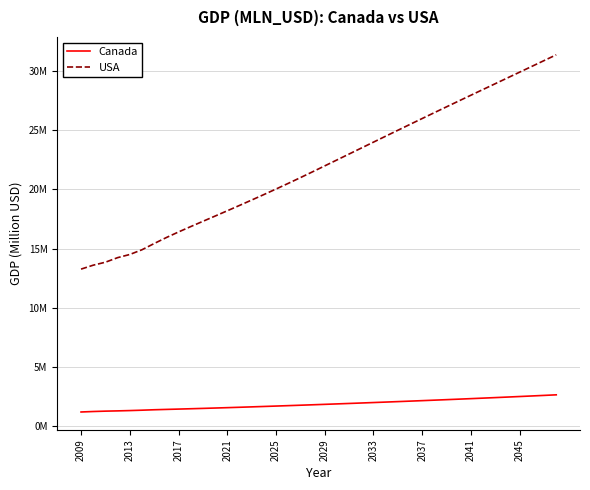

True or false: USA and Canada intersect in this chart.

False